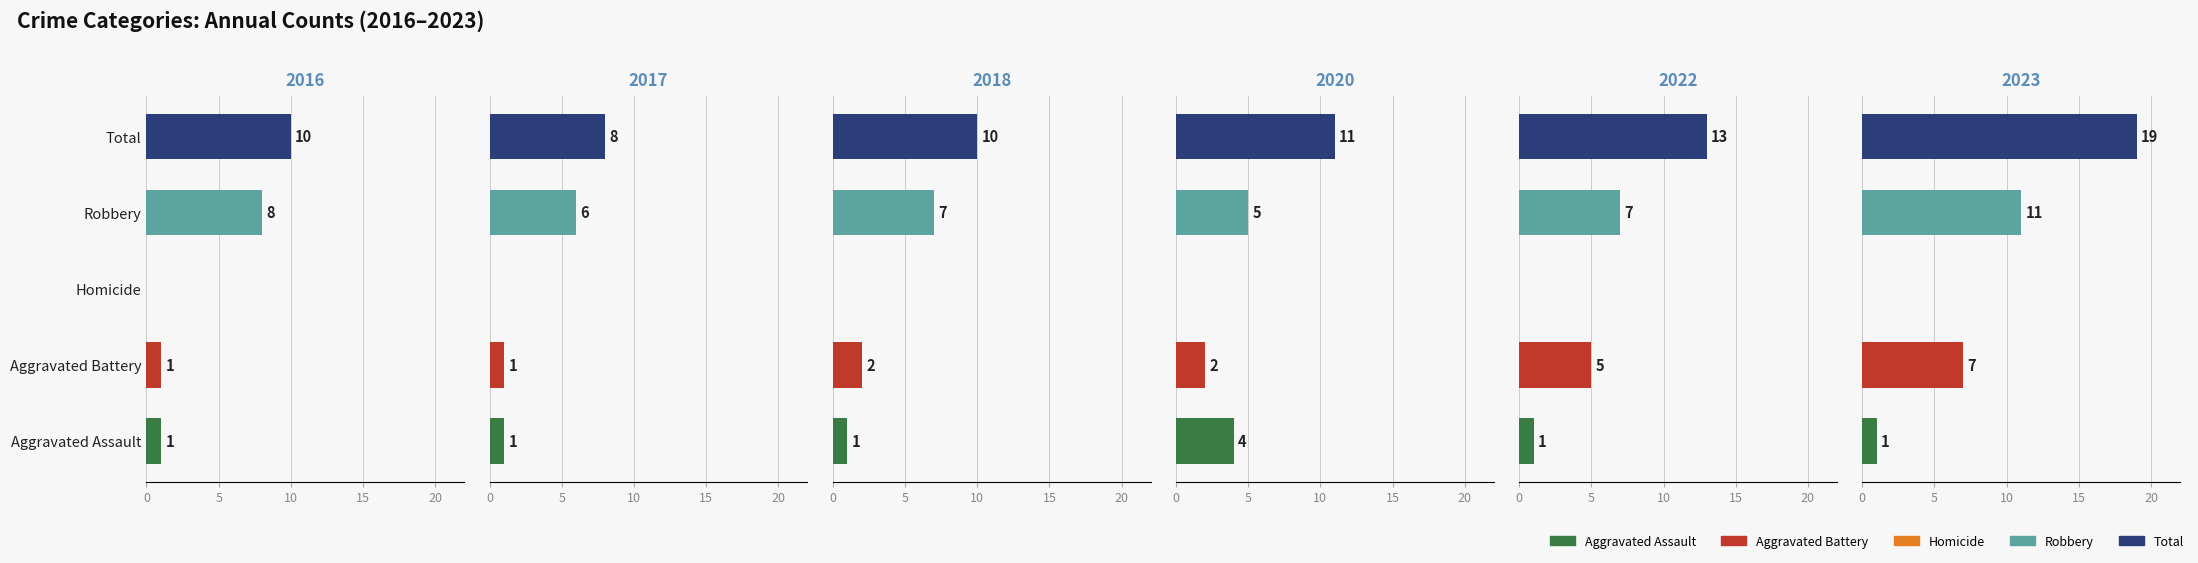

Reading right to left, transcribe all the data shown in this chart.

2016: 10	8	0	1	1
2017: 8	6	0	1	1
2018: 10	7	0	2	1
2020: 11	5	0	2	4
2022: 13	7	0	5	1
2023: 19	11	0	7	1